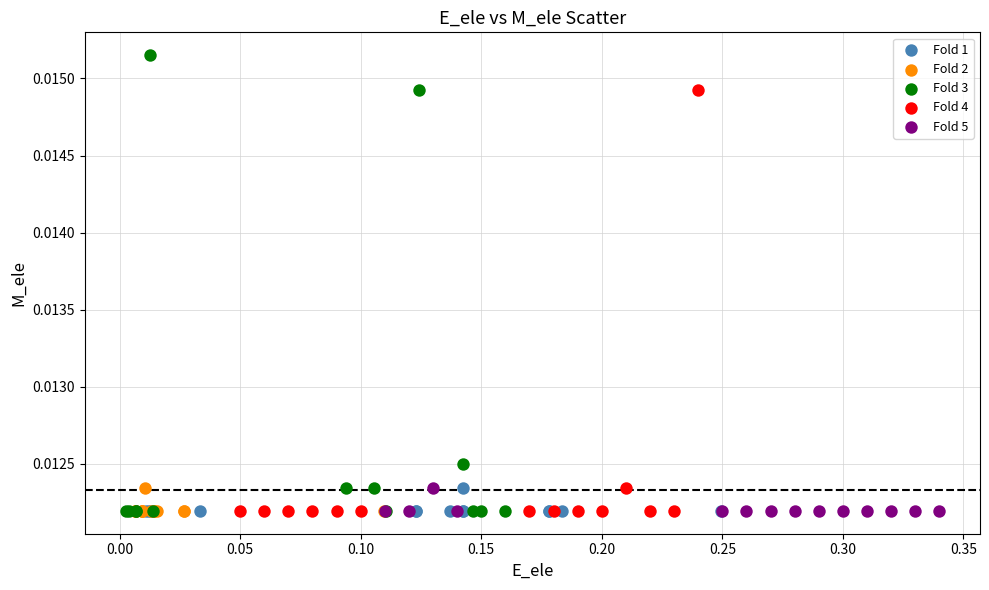

Which series contains the highest Y value?

Fold 3